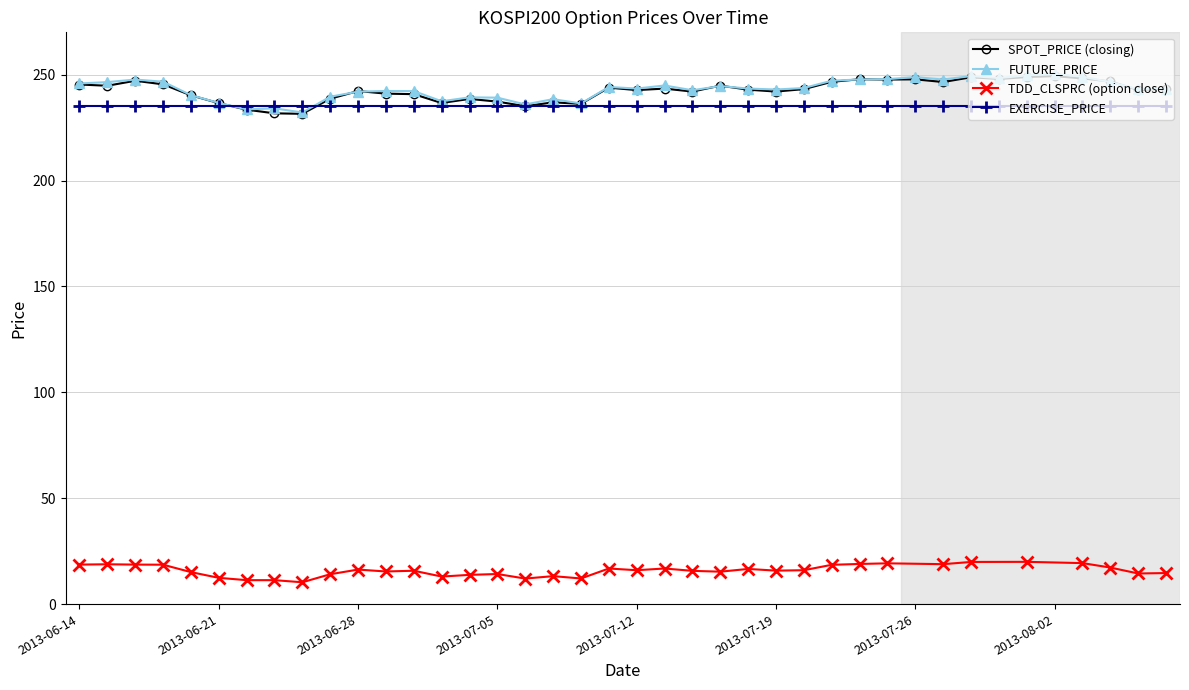

Reading left to right, what are all the values shown in this chart?

SPOT_PRICE: 2013-06-14=245.4	2013-06-17=244.8	2013-06-18=247.1	2013-06-19=245.4	2013-06-20=240.3	2013-06-21=236.6	2013-06-24=233.5	2013-06-25=231.8	2013-06-26=231.5	2013-06-27=238.7	2013-06-28=242.3	2013-07-01=241.1	2013-07-02=240.8	2013-07-03=236.6	2013-07-04=238.6	2013-07-05=237.3	2013-07-08=235.1	2013-07-09=236.9	2013-07-10=236.2	2013-07-11=243.9	2013-07-12=242.7	2013-07-15=243.4	2013-07-16=242.0	2013-07-17=244.8	2013-07-18=242.9	2013-07-19=242.0	2013-07-22=243.2	2013-07-23=246.6	2013-07-24=247.8	2013-07-25=247.7	2013-07-26=247.8	2013-07-29=246.5	2013-07-30=248.8	2013-07-31=248.0	2013-08-01=248.9	2013-08-02=249.3	2013-08-05=248.2	2013-08-06=246.8	2013-08-07=242.8	2013-08-08=243.4
FUTURE_PRICE: 2013-06-14=245.8	2013-06-17=246.5	2013-06-18=247.7	2013-06-19=246.7	2013-06-20=240.3	2013-06-21=236.7	2013-06-24=233.6	2013-06-25=234.1	2013-06-26=232.2	2013-06-27=239.6	2013-06-28=242.0	2013-07-01=242.3	2013-07-02=242.2	2013-07-03=237.4	2013-07-04=239.3	2013-07-05=239.2	2013-07-08=235.9	2013-07-09=238.4	2013-07-10=236.4	2013-07-11=244.2	2013-07-12=243.4	2013-07-15=244.9	2013-07-16=242.7	2013-07-17=244.7	2013-07-18=243.4	2013-07-19=243.0	2013-07-22=243.7	2013-07-23=247.2	2013-07-24=247.8	2013-07-25=247.9	2013-07-26=248.8	2013-07-29=247.7	2013-07-30=249.3	2013-07-31=248.4	2013-08-01=249.7	2013-08-02=250.3	2013-08-05=249.1	2013-08-06=246.5	2013-08-07=243.2	2013-08-08=243.4